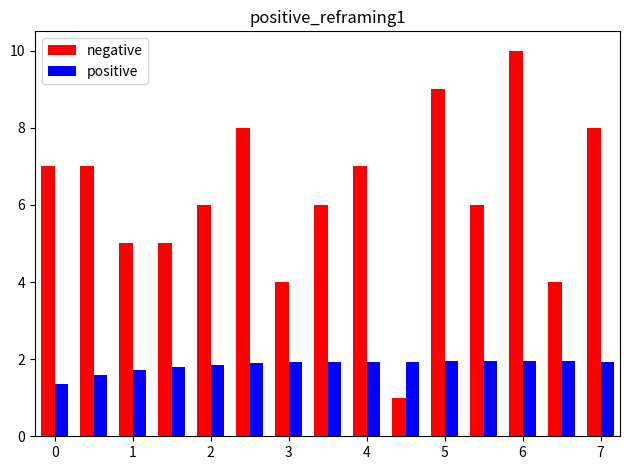

Rank the series by their maximum value, from lowest to highest.

positive, negative